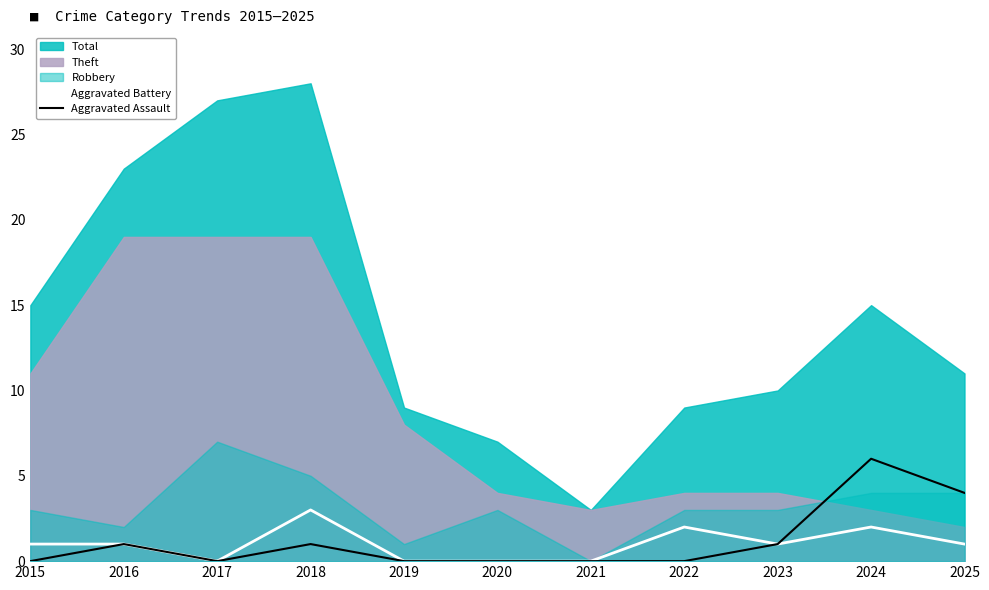

The value of Aggravated Battery at 2017 is 0. True or false?

True